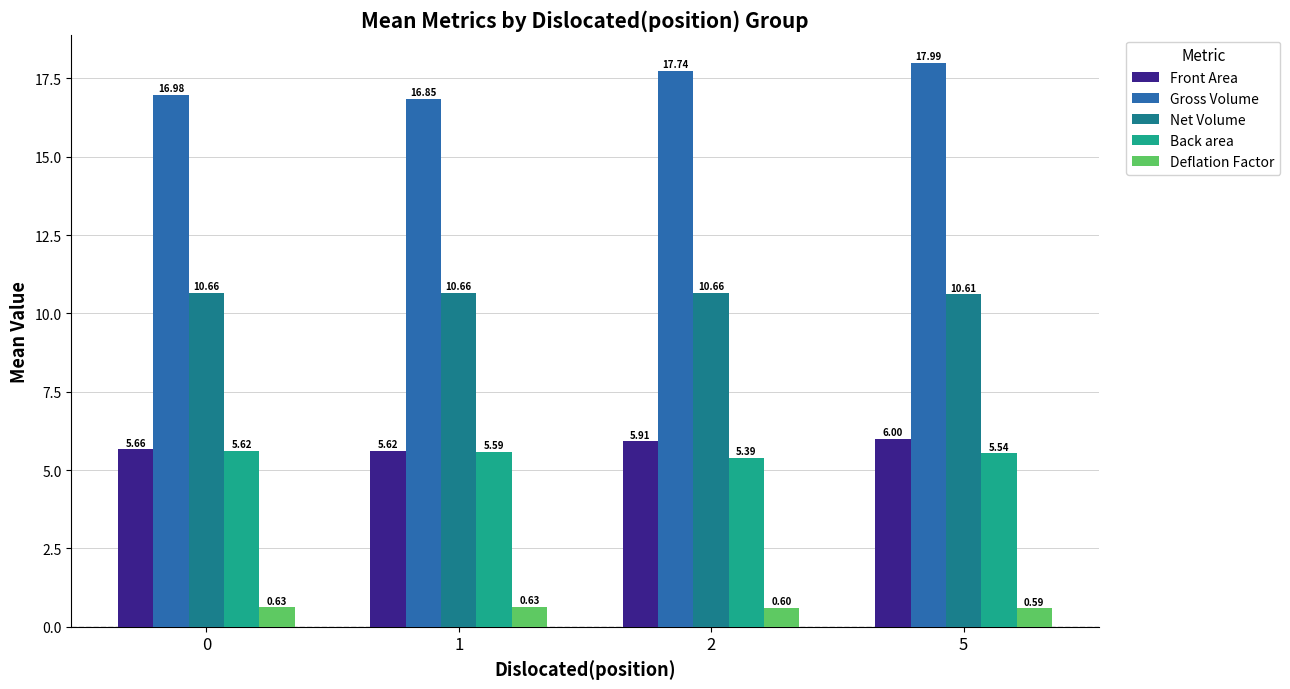

What is the smallest value displayed?

0.6